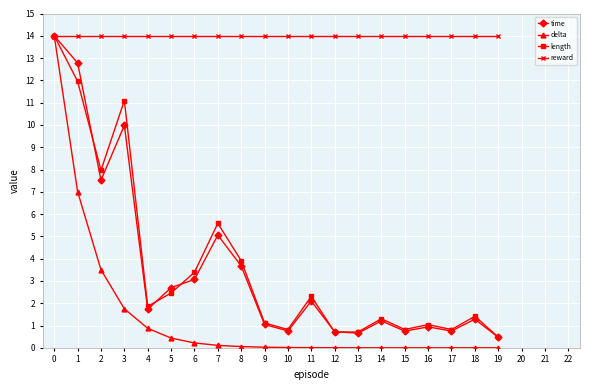

What are all the series names shown in the legend?

time, delta, length, reward